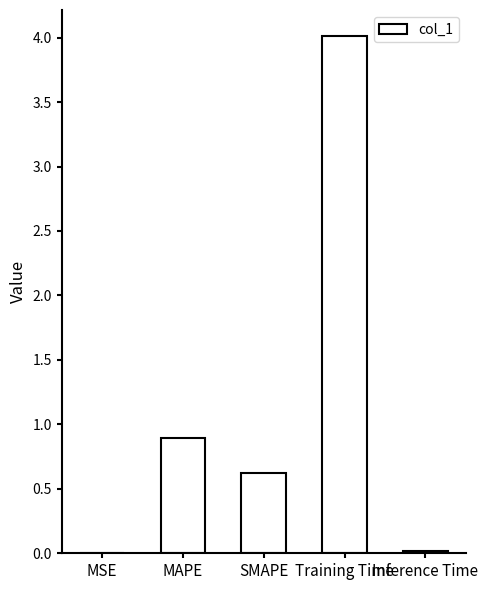

What is the change in value from MAPE to Training Time?

+3.1